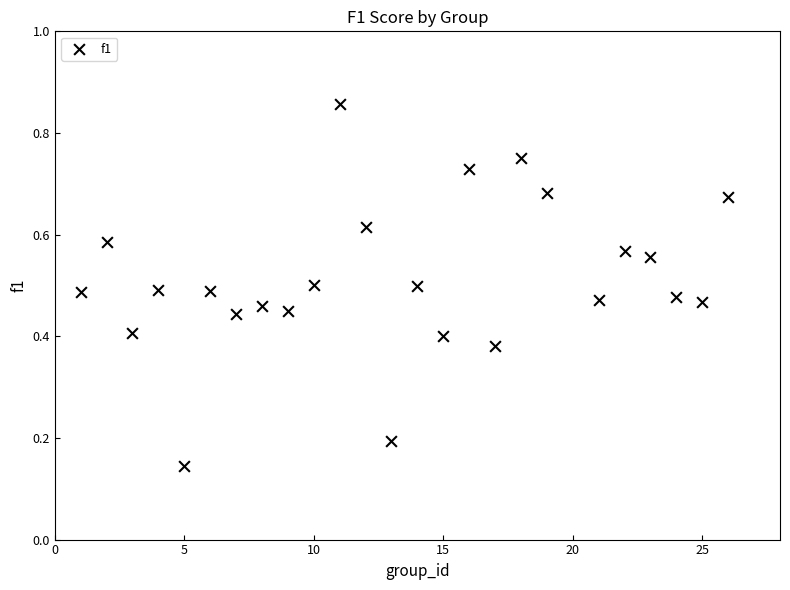

What is the range of X values (max minus min)?

25.0